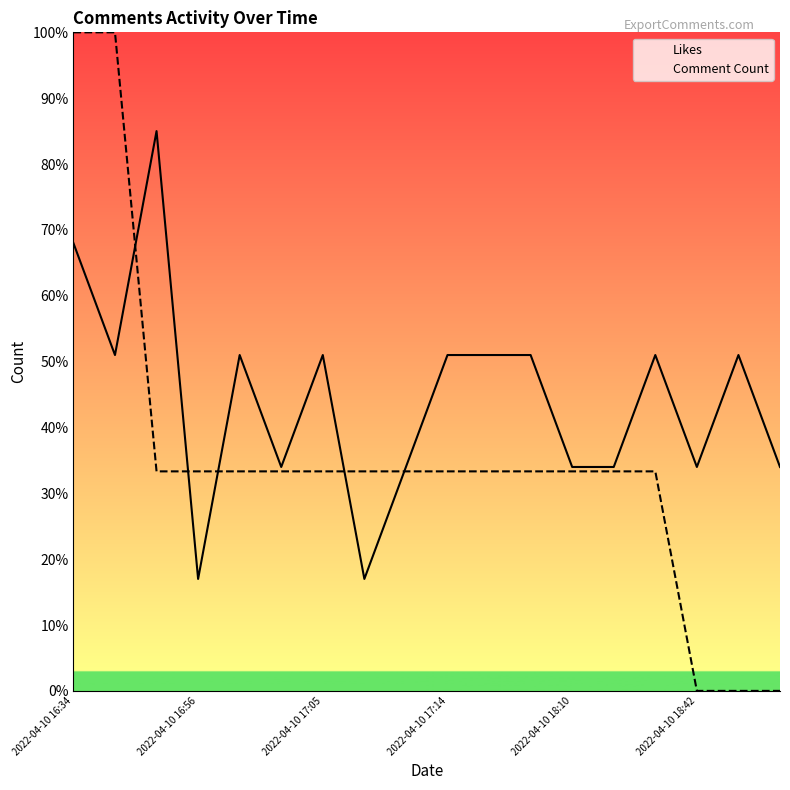

After their last crossing, which series has the higher values: Likes or Comment Count?

Likes